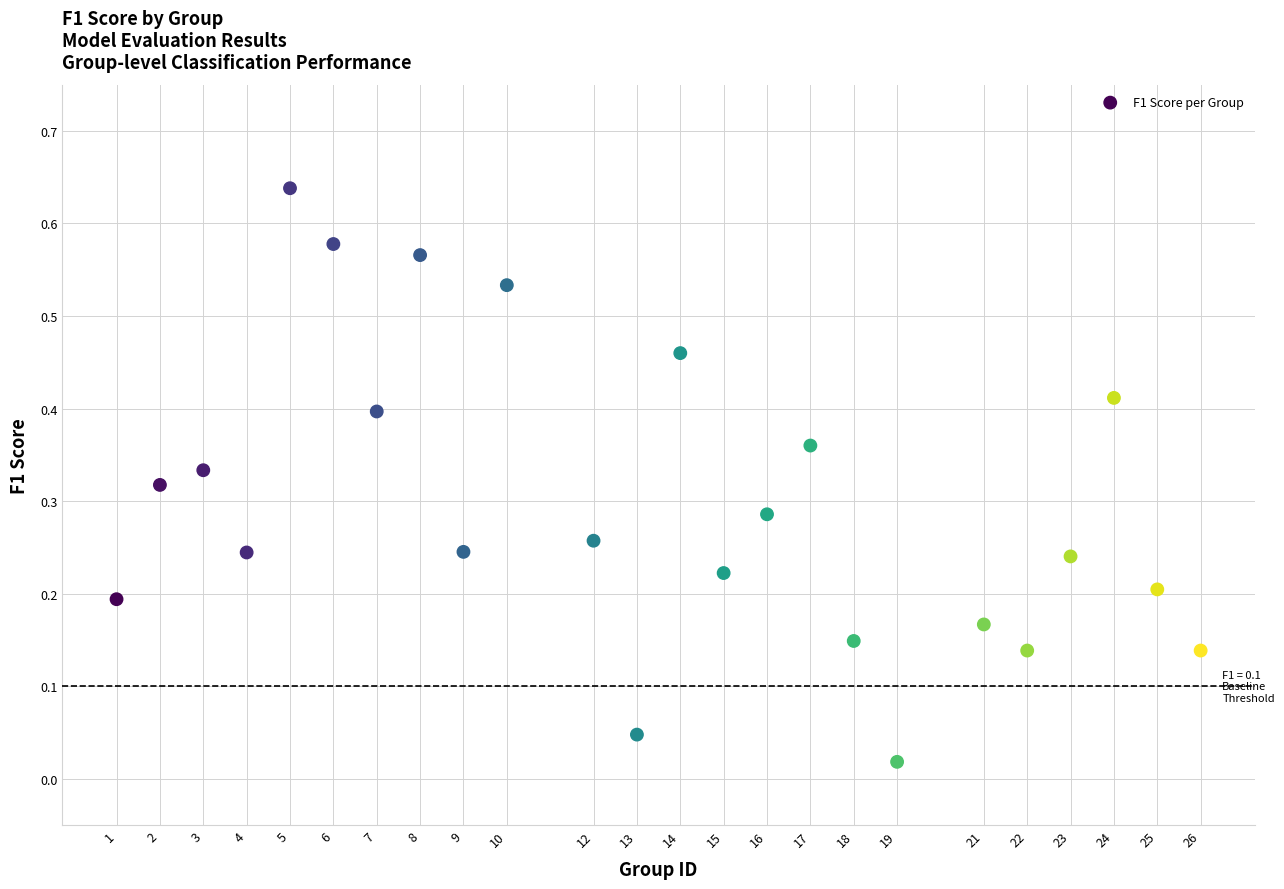

What is the range of X values (max minus min)?

25.0